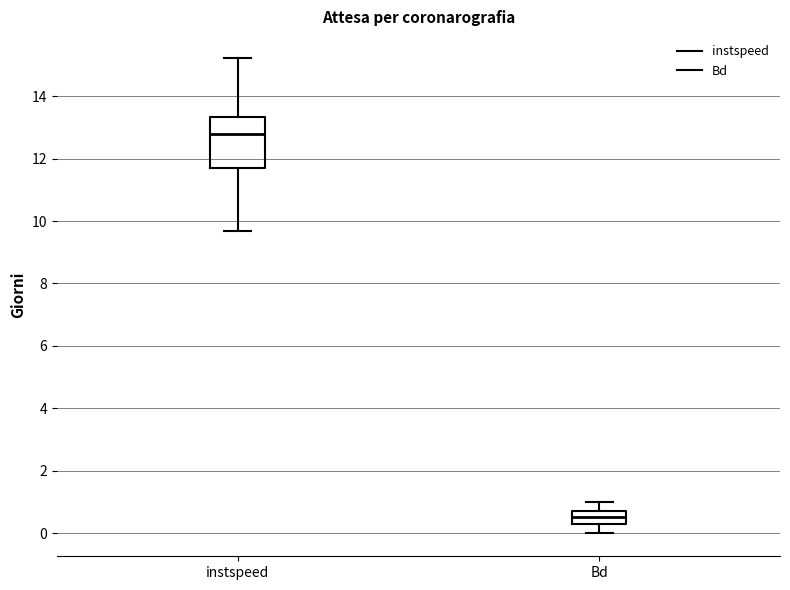

Comparing the boxes themselves (not the whiskers), which one is the tallest?

instspeed